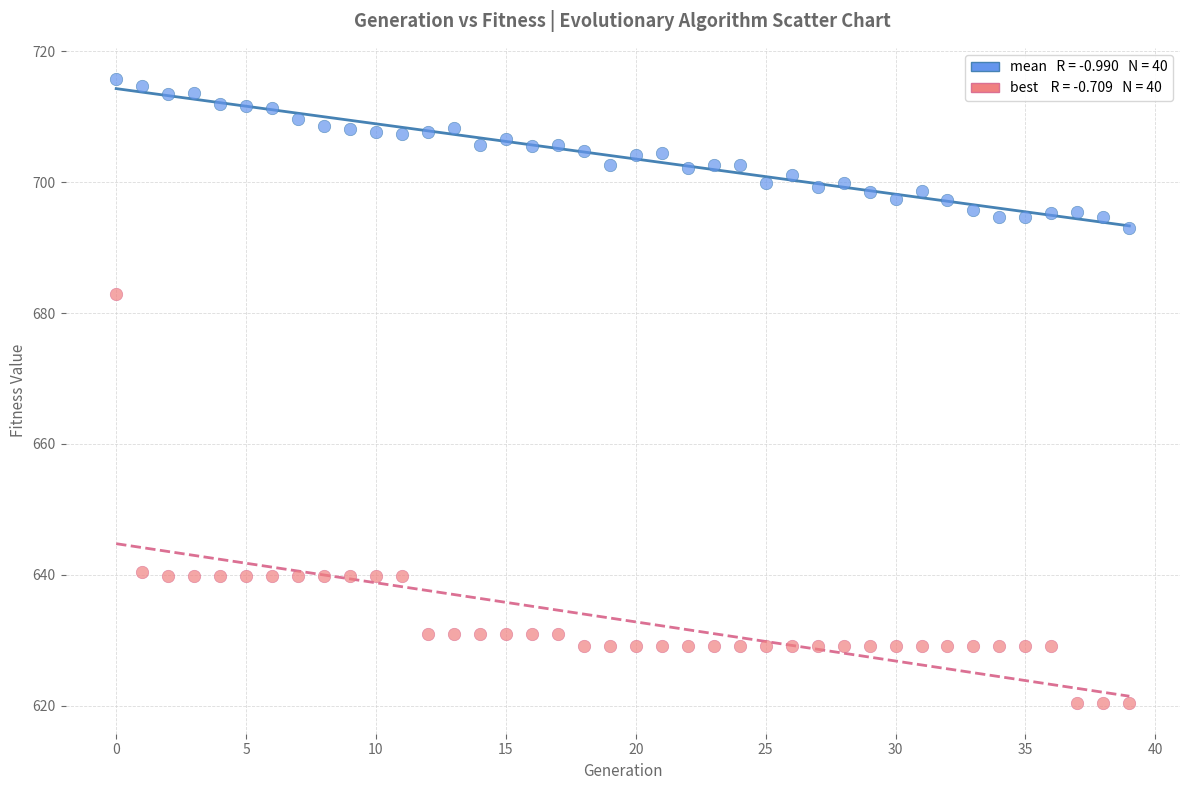

Across all series, what Y value is closest to 668?

682.9